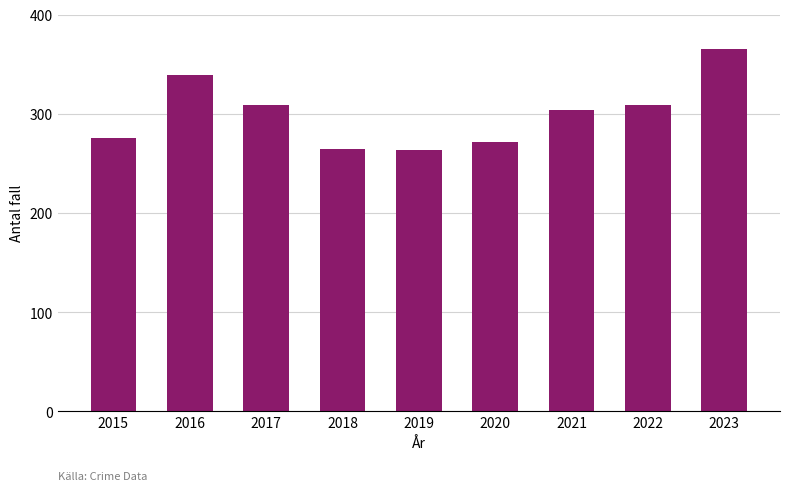

What is the difference between the maximum and minimum values?

101